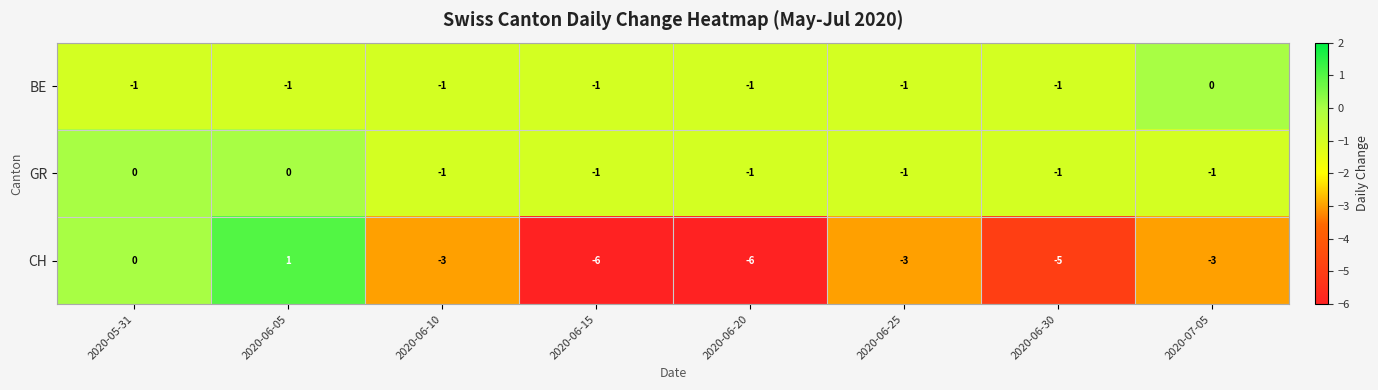

Which label corresponds to the largest value in the chart?

2020-06-05